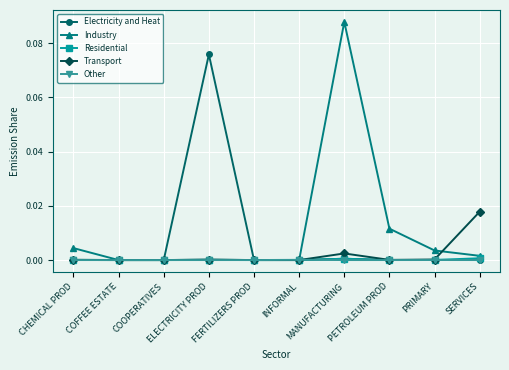

True or false: Residential has more than 0 interior local peaks.

True